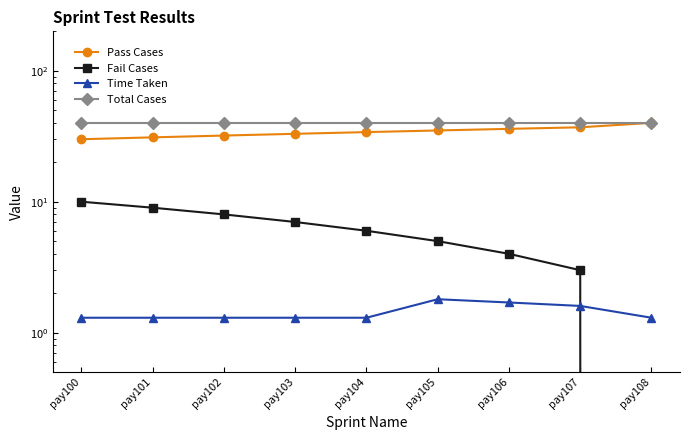

Between pay102 and pay104, which series saw the biggest shift?

Pass Cases